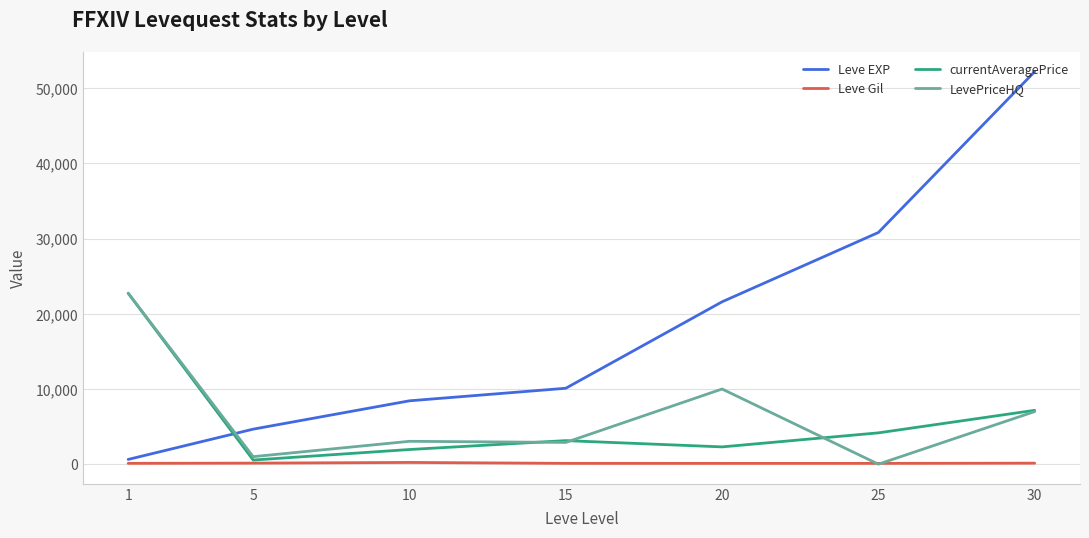

Is the value of LevePriceHQ at 5 greater than the value of currentAveragePrice at 30?

No